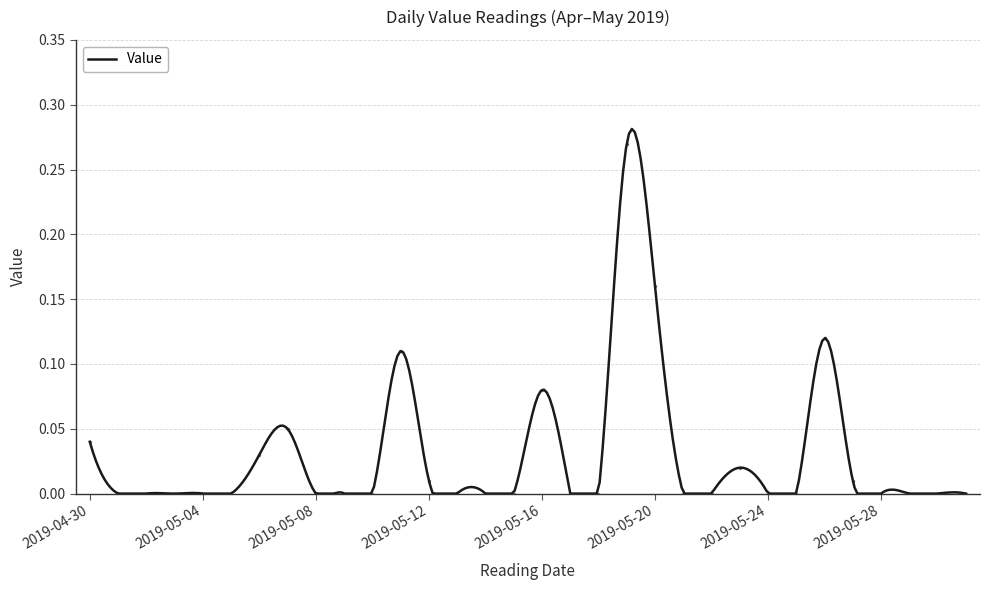

The chart shows a value of 0.1 at 2019-05-26. True or false?

True